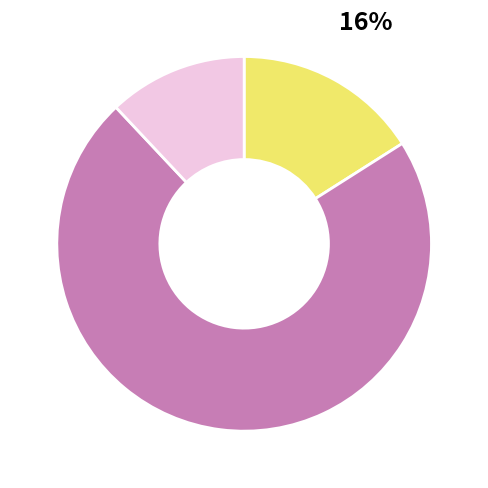

Does any single category account for the majority?

Yes